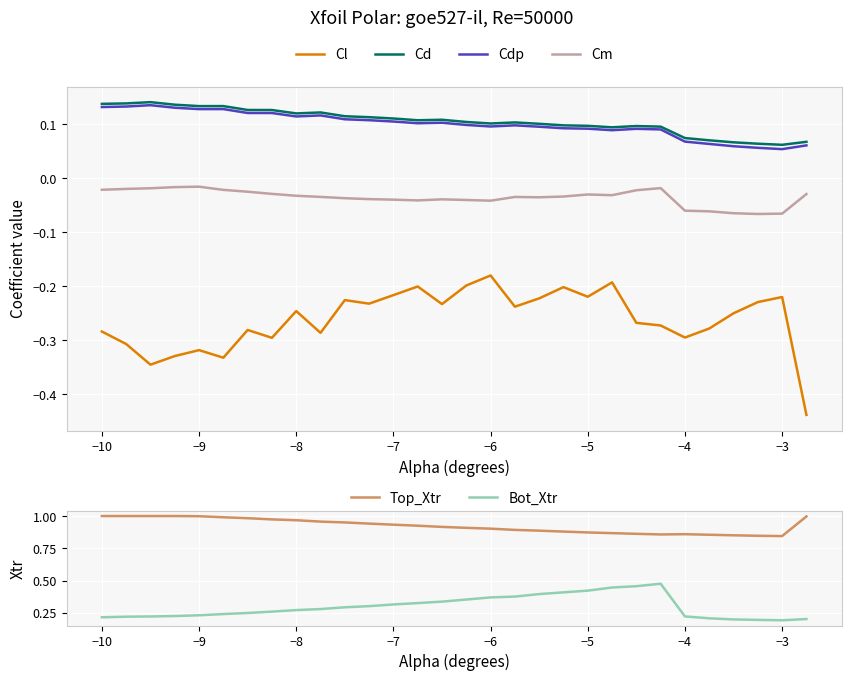

Which series has the widest spread of values?

Bot_Xtr